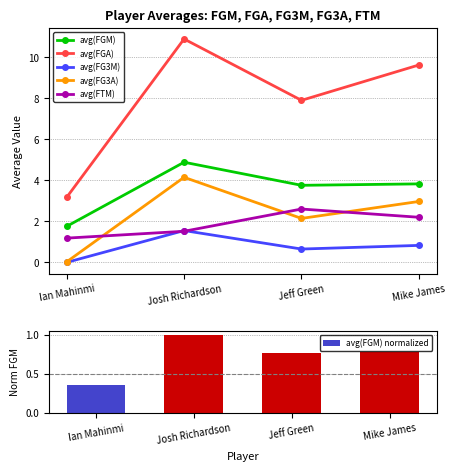

Reading left to right, extract all data points from this chart.

avg(FGM): 1.8	4.9	3.8	3.8
avg(FGA): 3.2	10.9	7.9	9.6
avg(FG3M): 0.0	1.6	0.7	0.8
avg(FG3A): 0.0	4.1	2.1	3.0
avg(FTM): 1.2	1.5	2.6	2.2
avg(FGM) normalized: 0.4	1.0	0.8	0.8